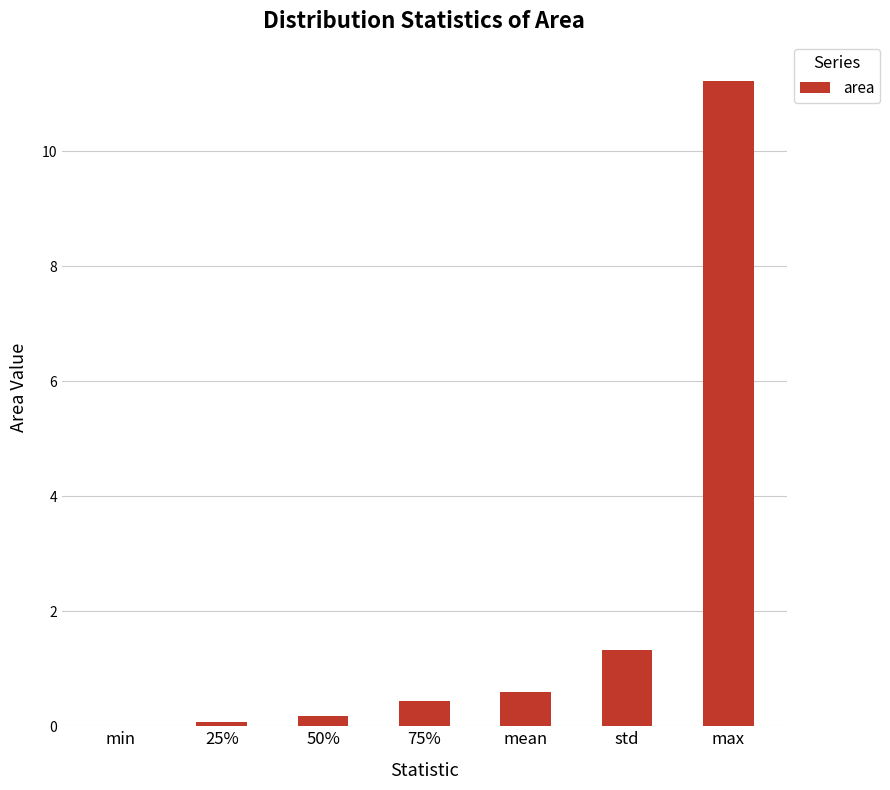

True or false: the data shows 0.6 at mean.

True